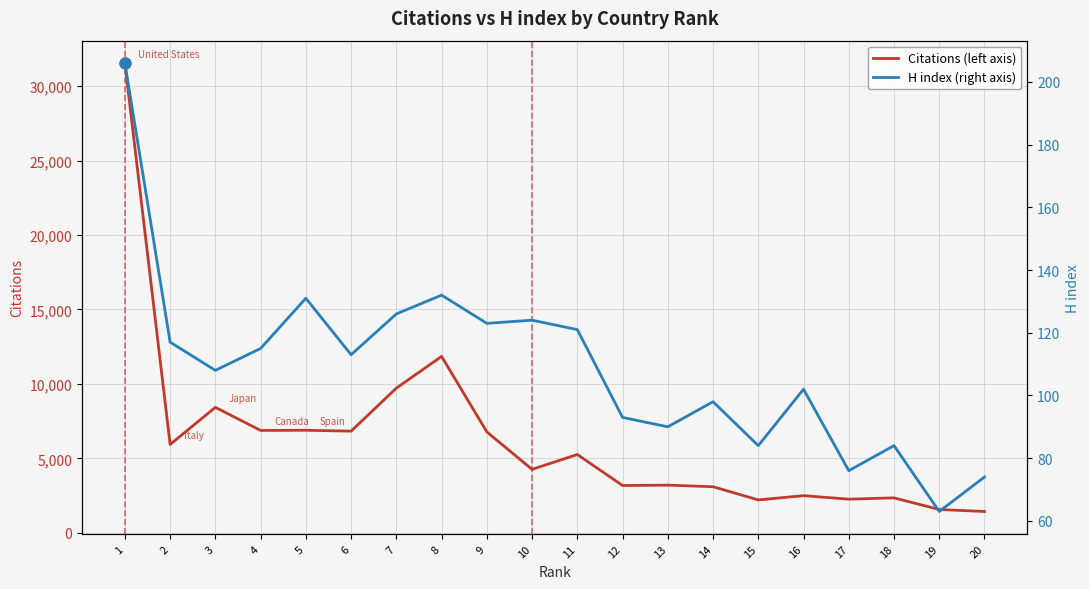

At how many categories does at least one series exceed 7153?

4